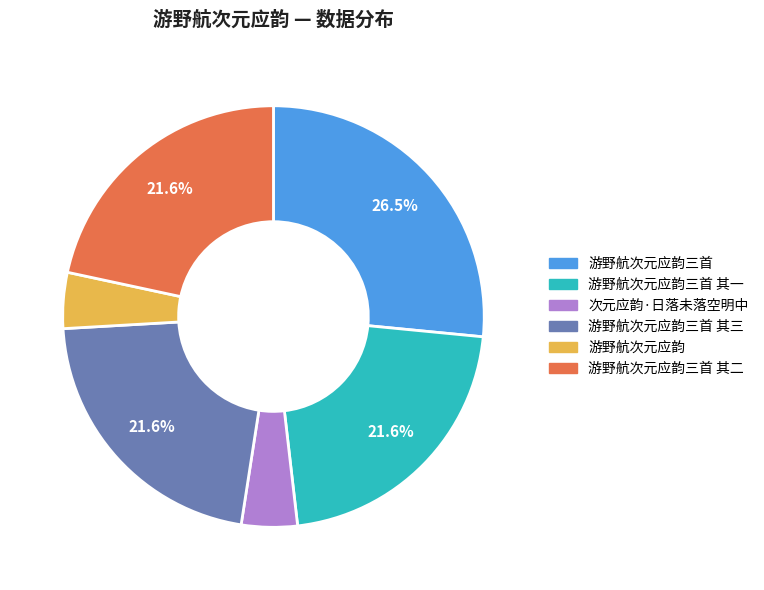

The 游野航次元应韵三首 其三 slice represents 22% of the pie. True or false?

True